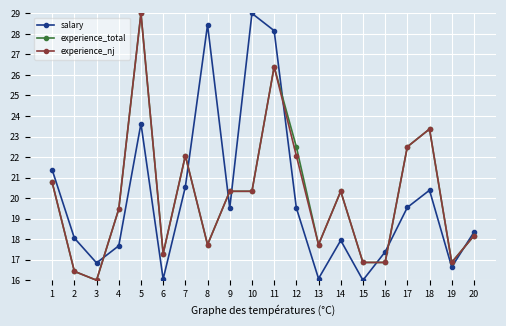

Where is the first local minimum for salary?

3